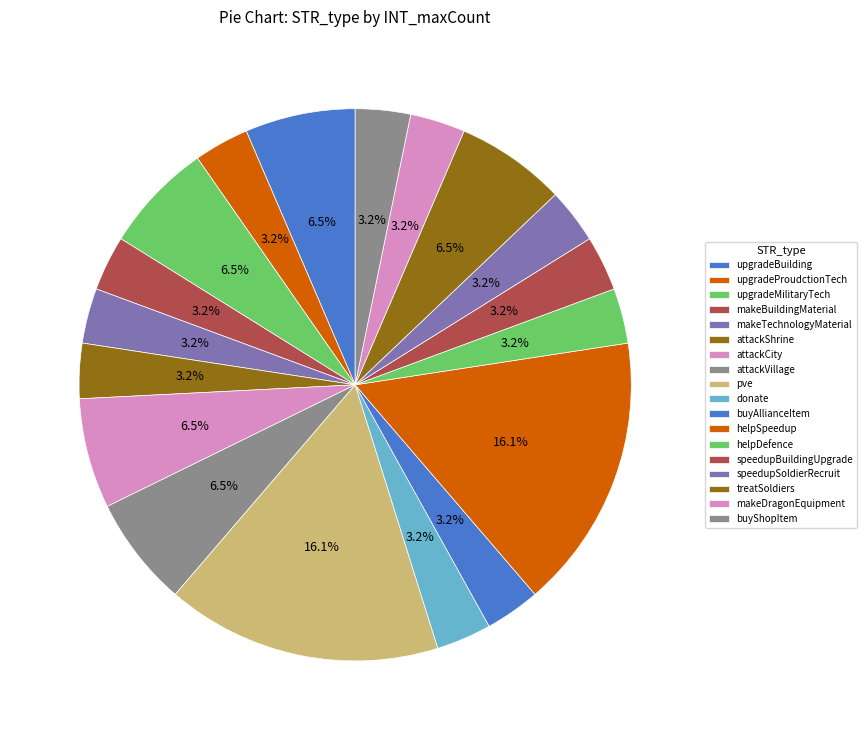

True or false: speedupBuildingUpgrade accounts for 1% of the total.

False